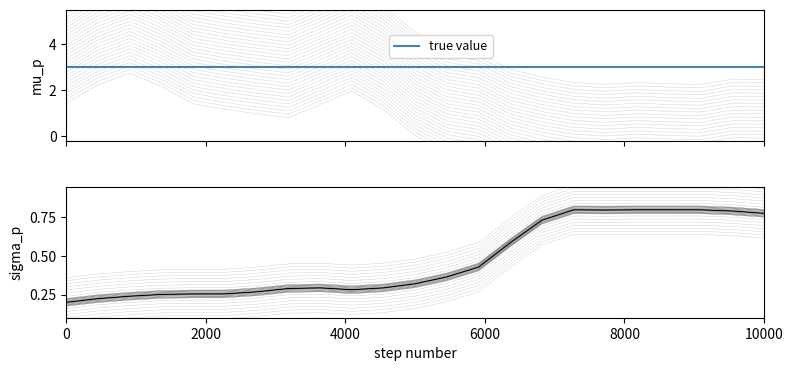

What is the total value across all series at 0?

3.2